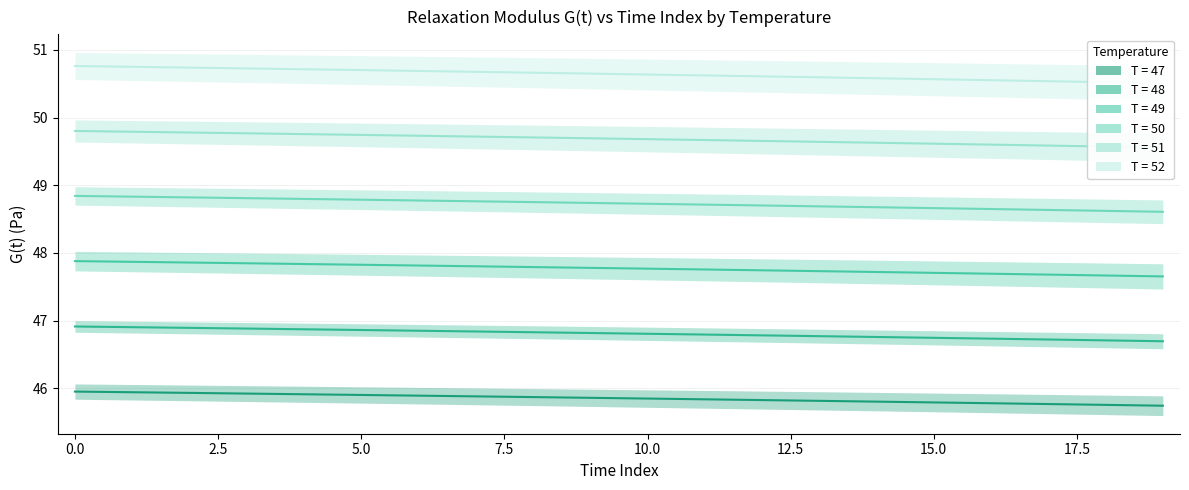

What is the label of the 5th point from the right?

15